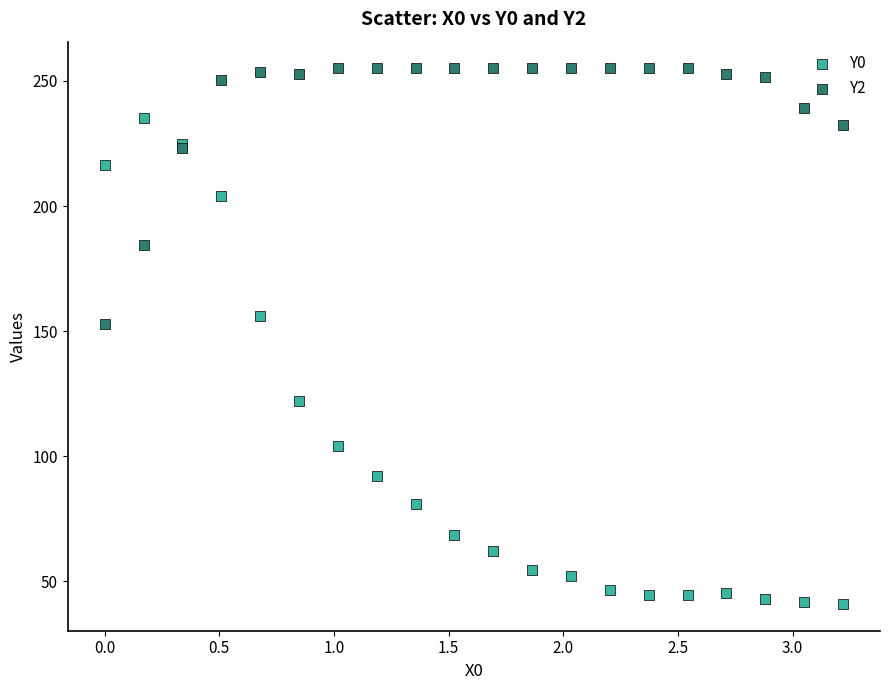

Which series contains the lowest Y value?

Y0